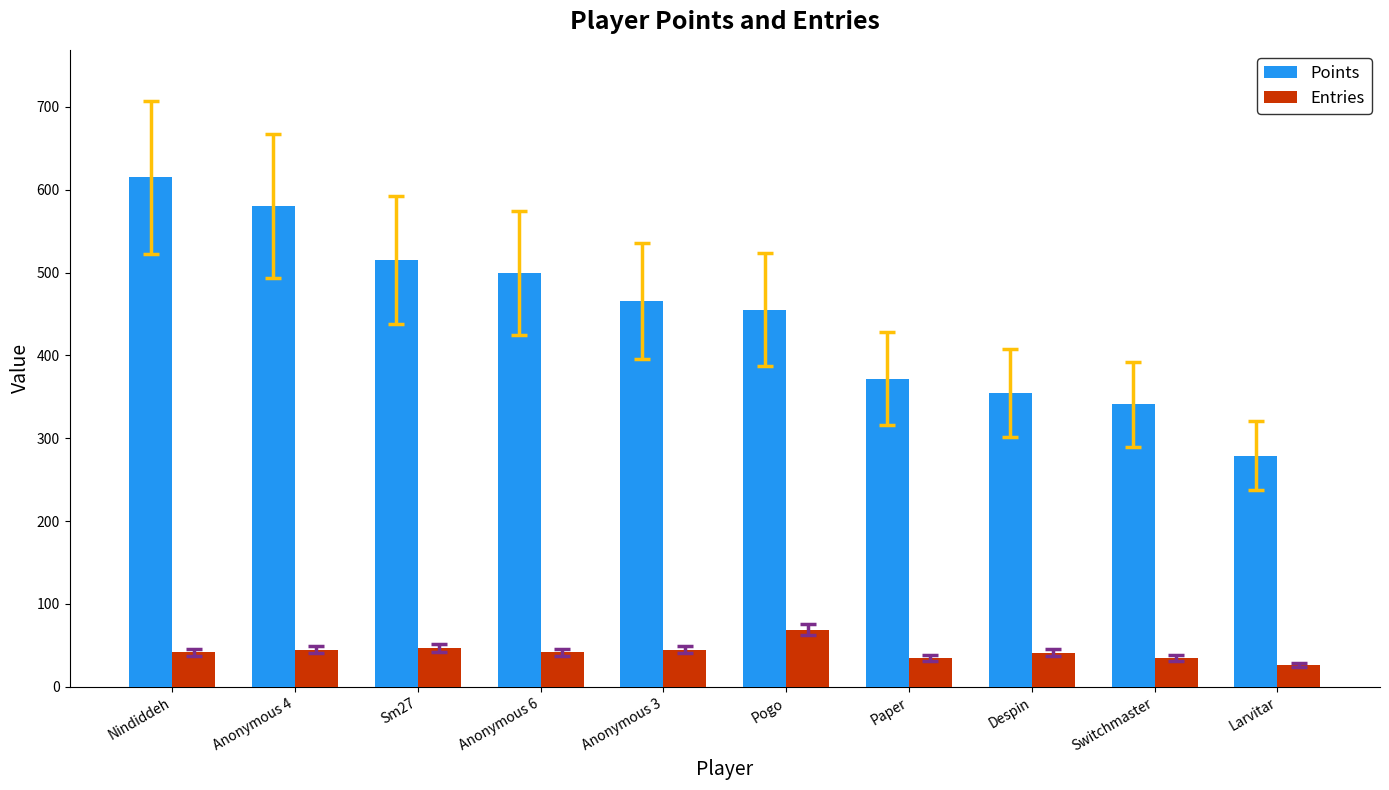

Which series has the largest total across all categories?

Points